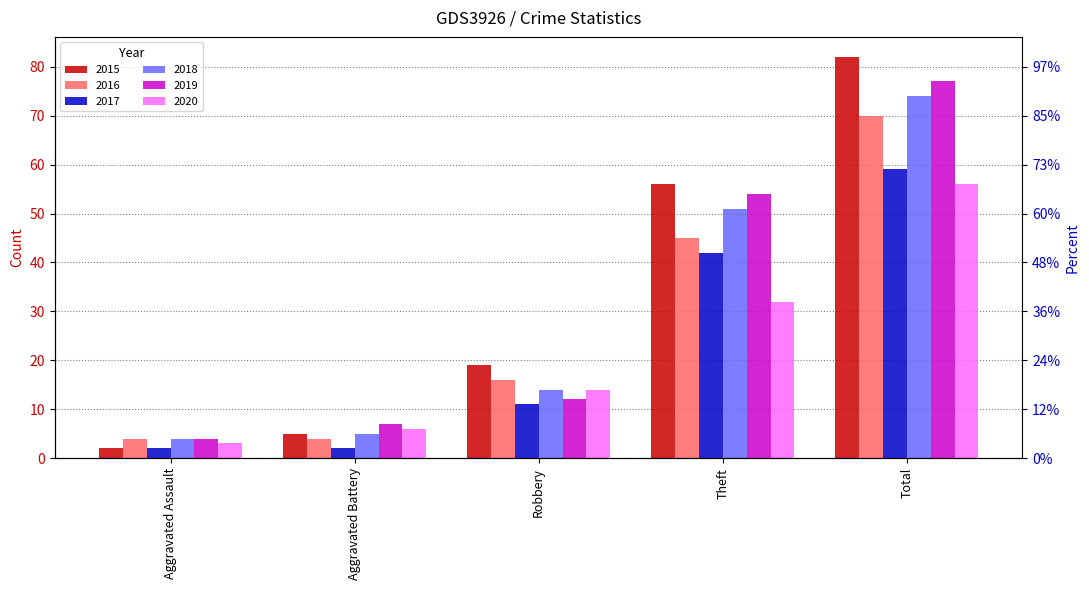

True or false: 2020 has a value of 1 at Aggravated Assault.

False